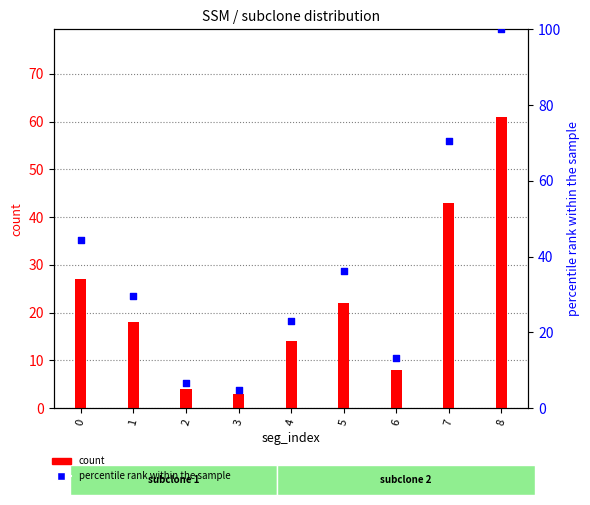

Which series reaches the minimum Y coordinate?

count